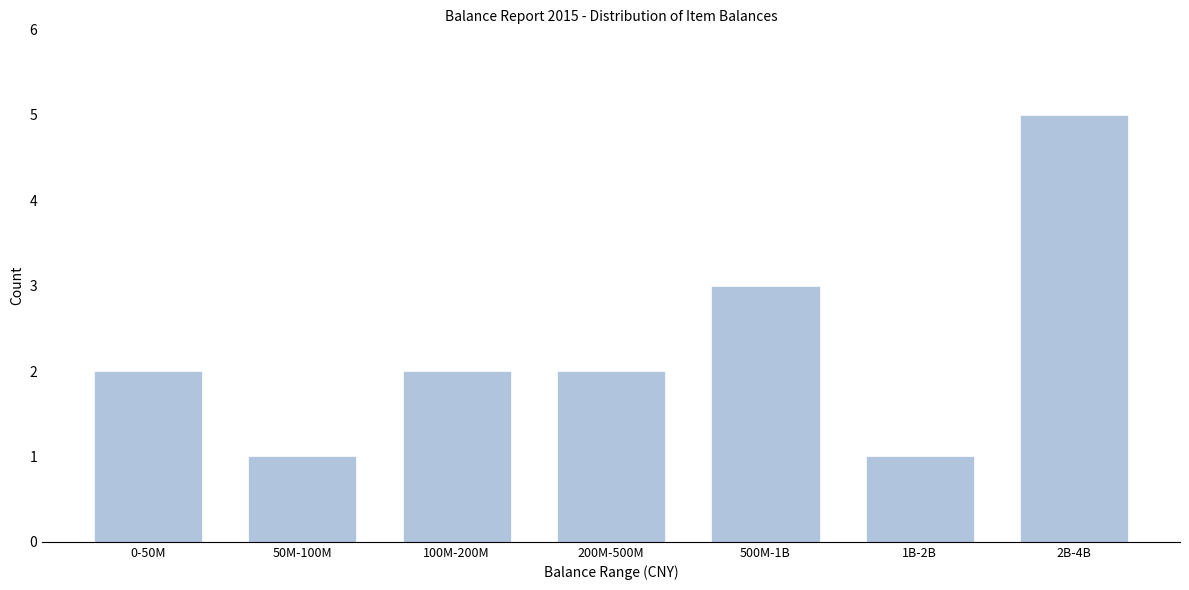

Reading right to left, list all the values displayed in this chart.

2B-4B=5	1B-2B=1	500M-1B=3	200M-500M=2	100M-200M=2	50M-100M=1	0-50M=2